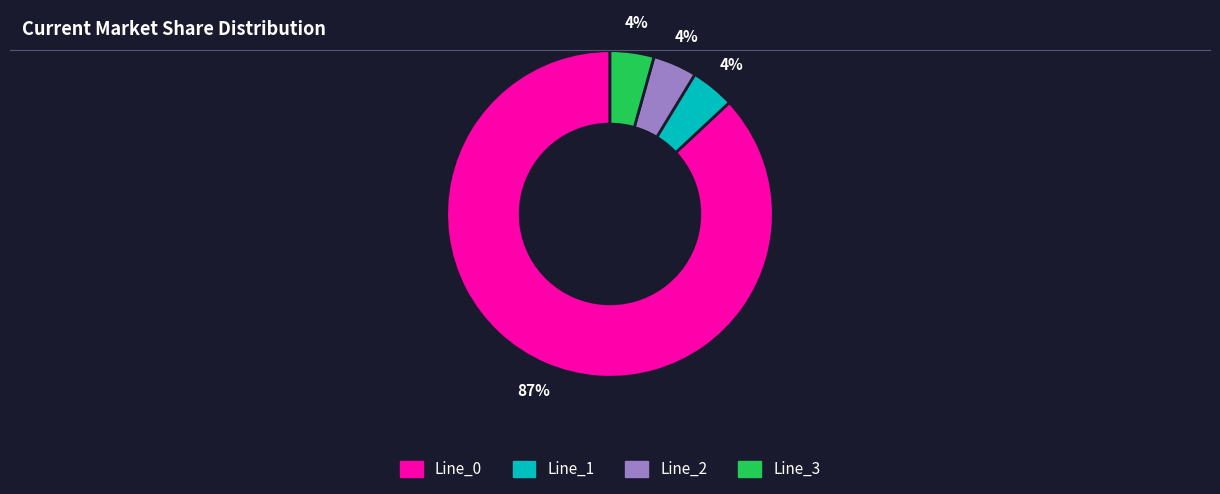

Is the sum of Line_1 and Line_3 greater than half?

No